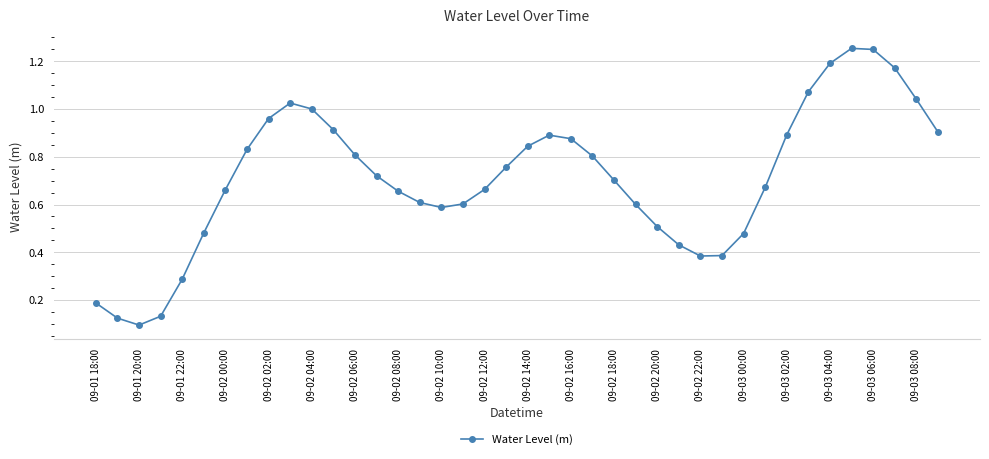

What is the sum of all values?

28.5